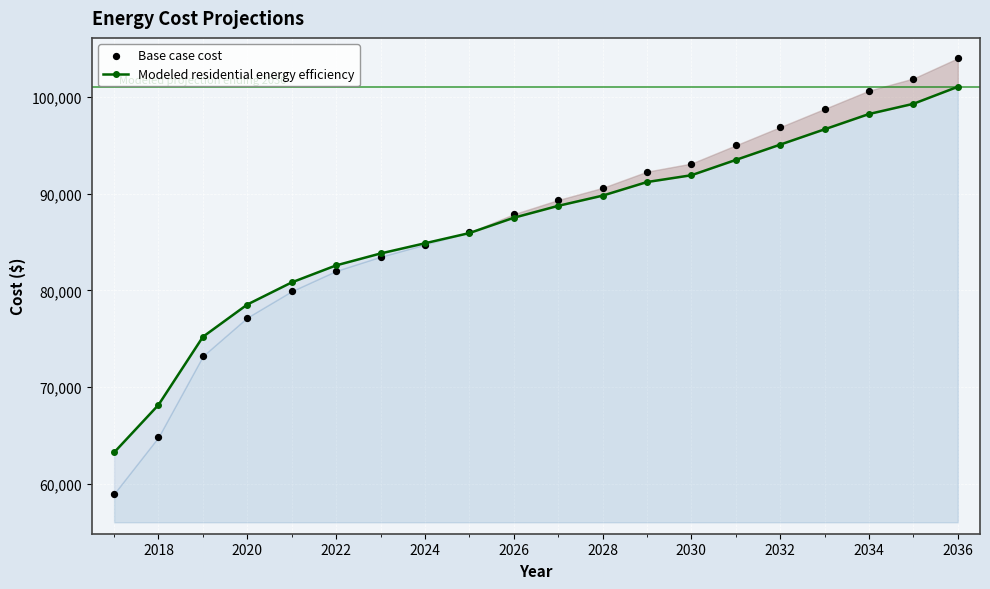

Which series reaches the minimum Y coordinate?

Base case cost